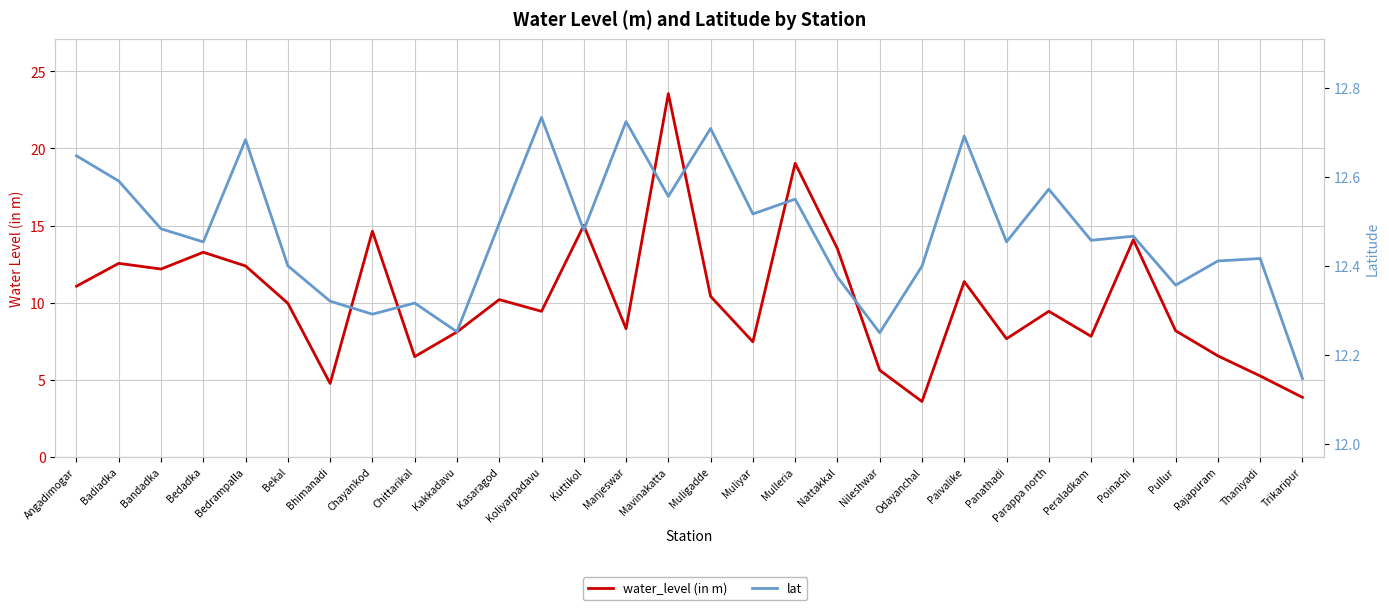

What is the difference between the second highest and minimum values in the lat series?

0.6